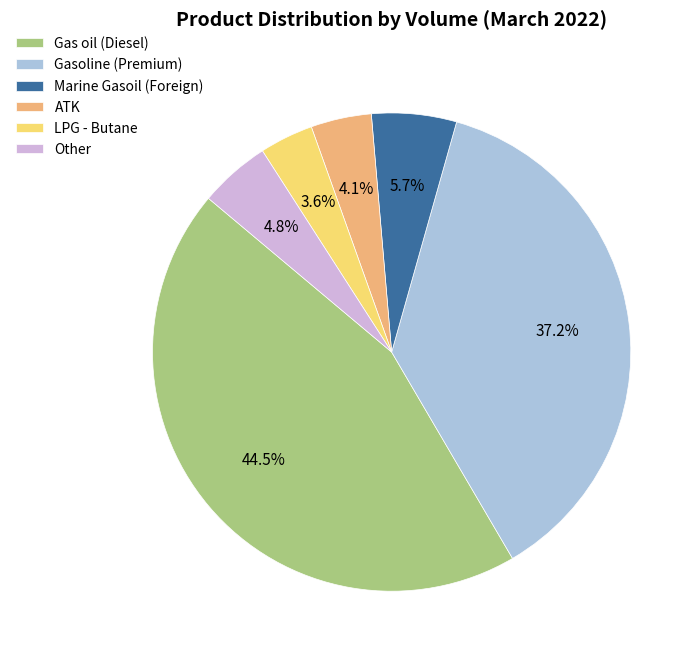

What is the largest slice in the pie chart?

Gas oil (Diesel)